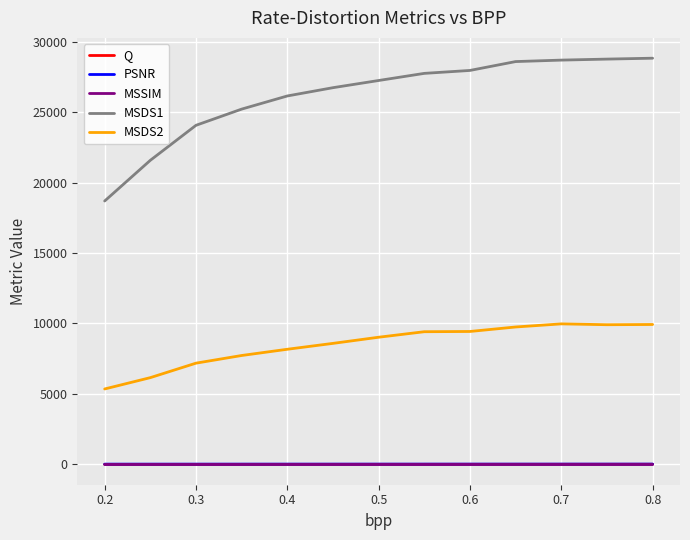

Which series has the largest total across all categories?

MSDS1